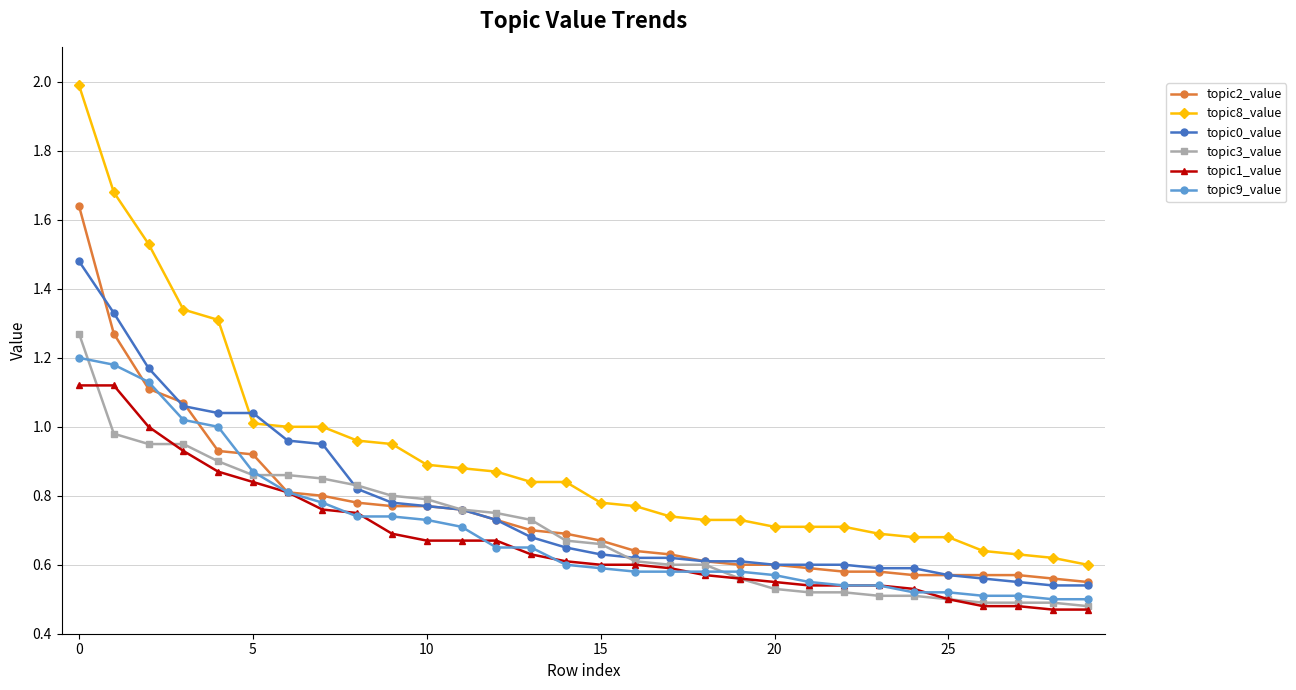

Which series has the largest total across all categories?

topic8_value